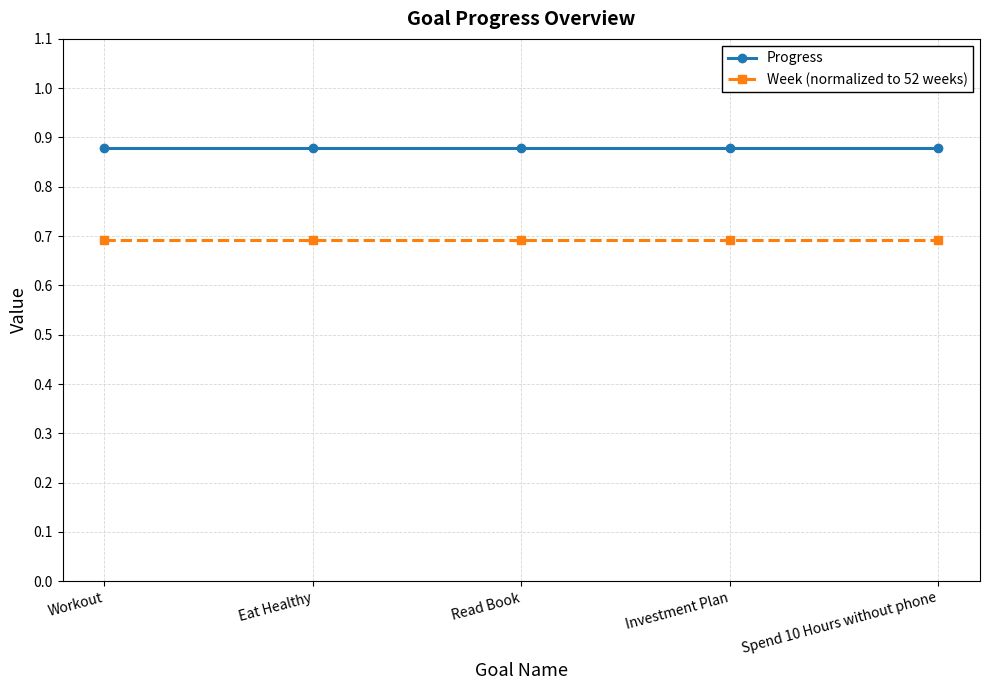

Rank the series by their maximum value, from highest to lowest.

Progress, Week (normalized to 52 weeks)